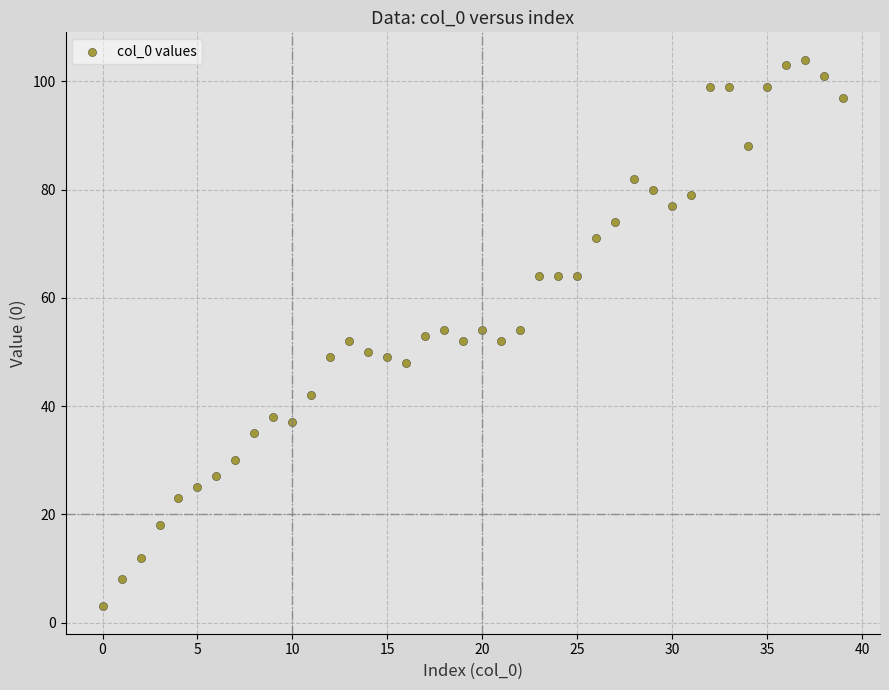

What is the range of Y values (max minus min)?

101